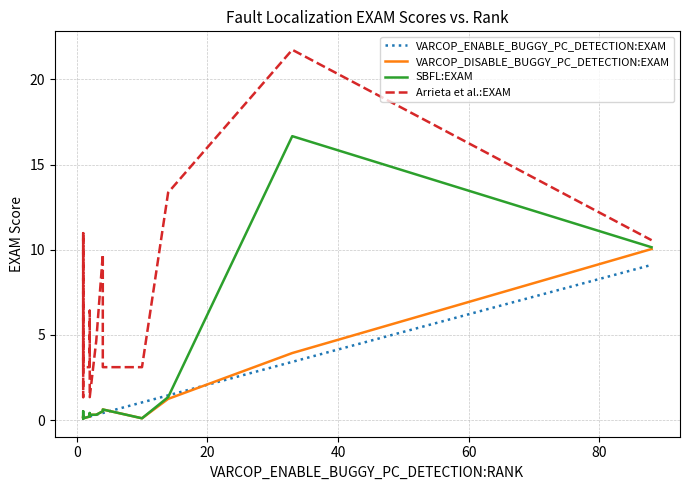

True or false: VARCOP_ENABLE_BUGGY_PC_DETECTION:EXAM has more than 1 points higher than both neighbors.

False